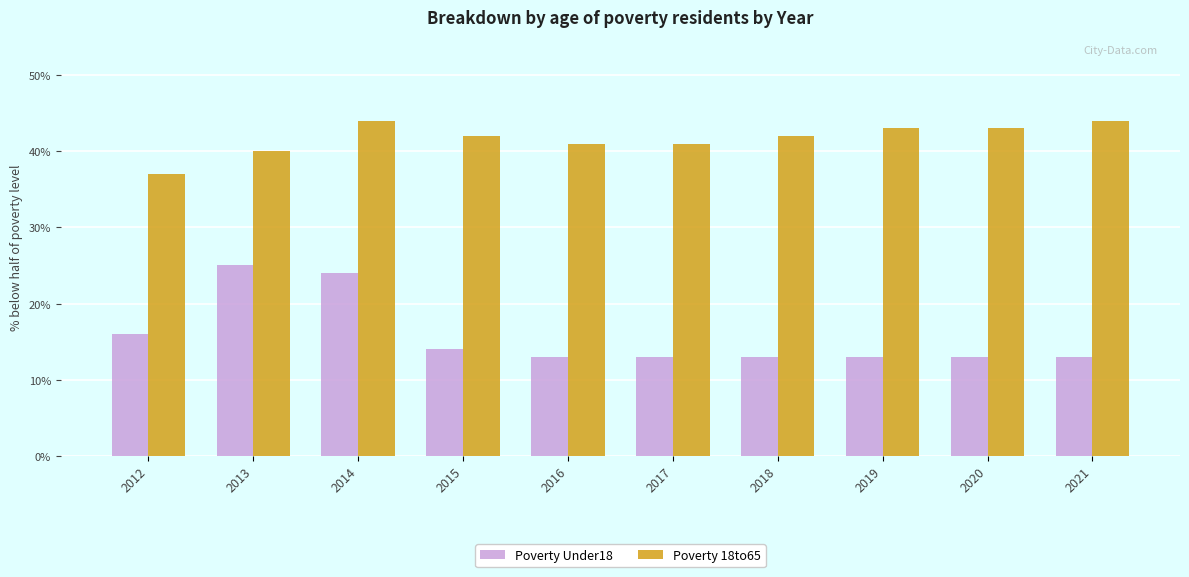

What is the difference between the highest and lowest values at 2015?

28